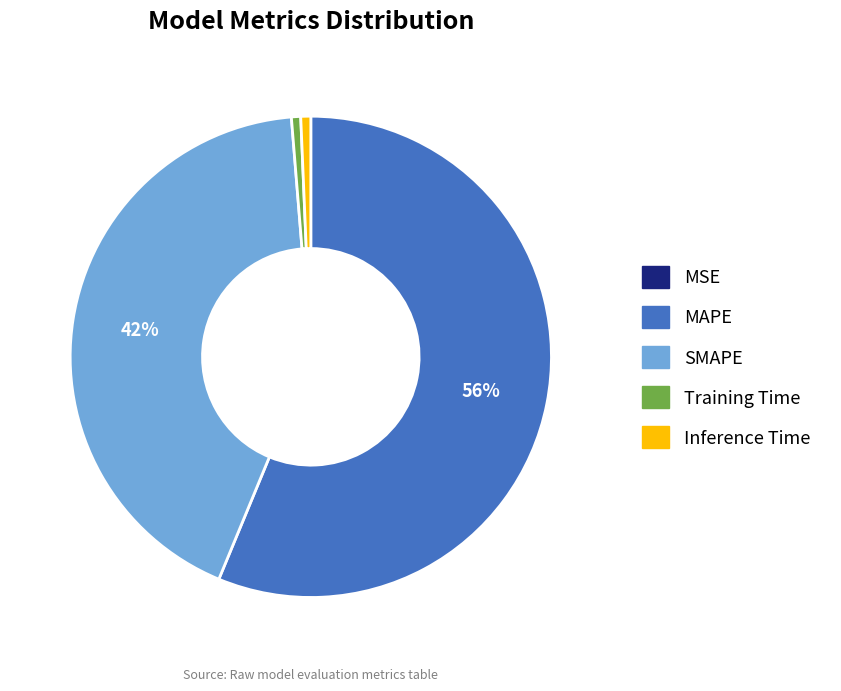

To the nearest percent, what is the difference between the largest and smallest slice percentages?

56%